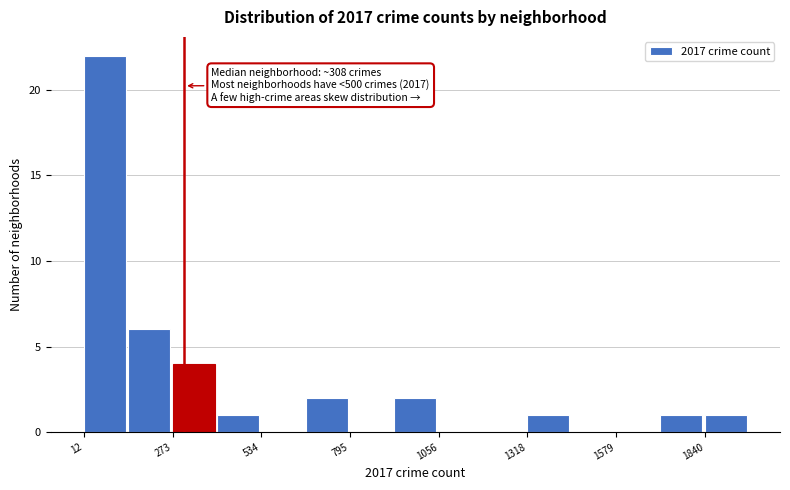

Around what value on the x-axis is the tallest bar? Give the approximate position of its centre, as read against the axis.

50